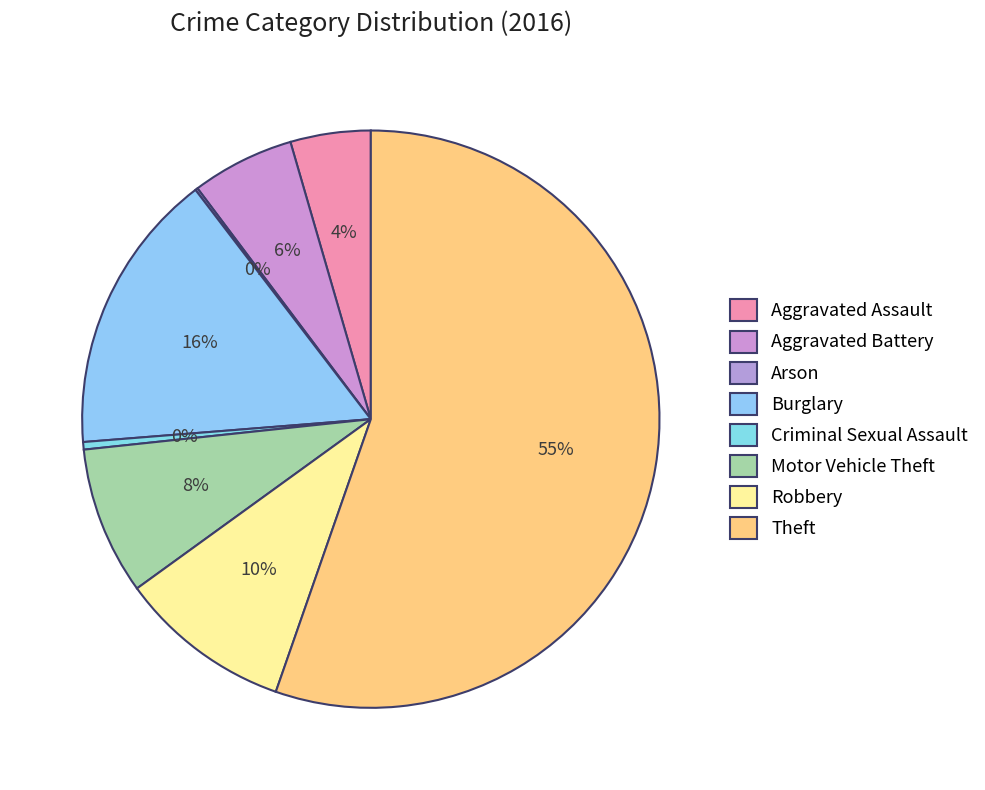

Count the number of slices in the pie.

8